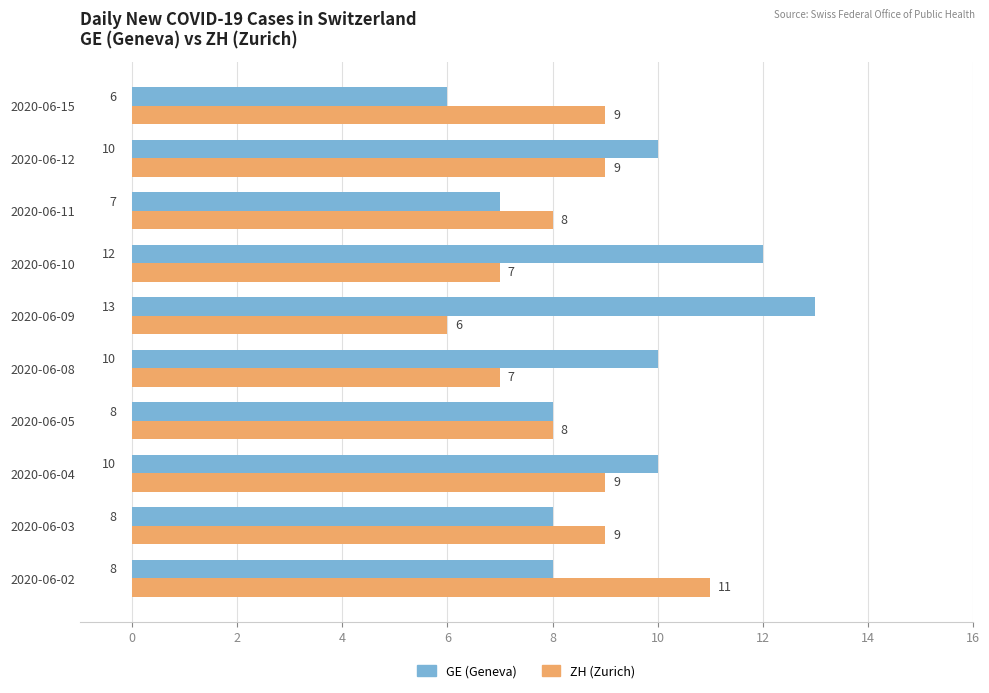

Count the GE (Geneva) values in the range 8 to 10.

6